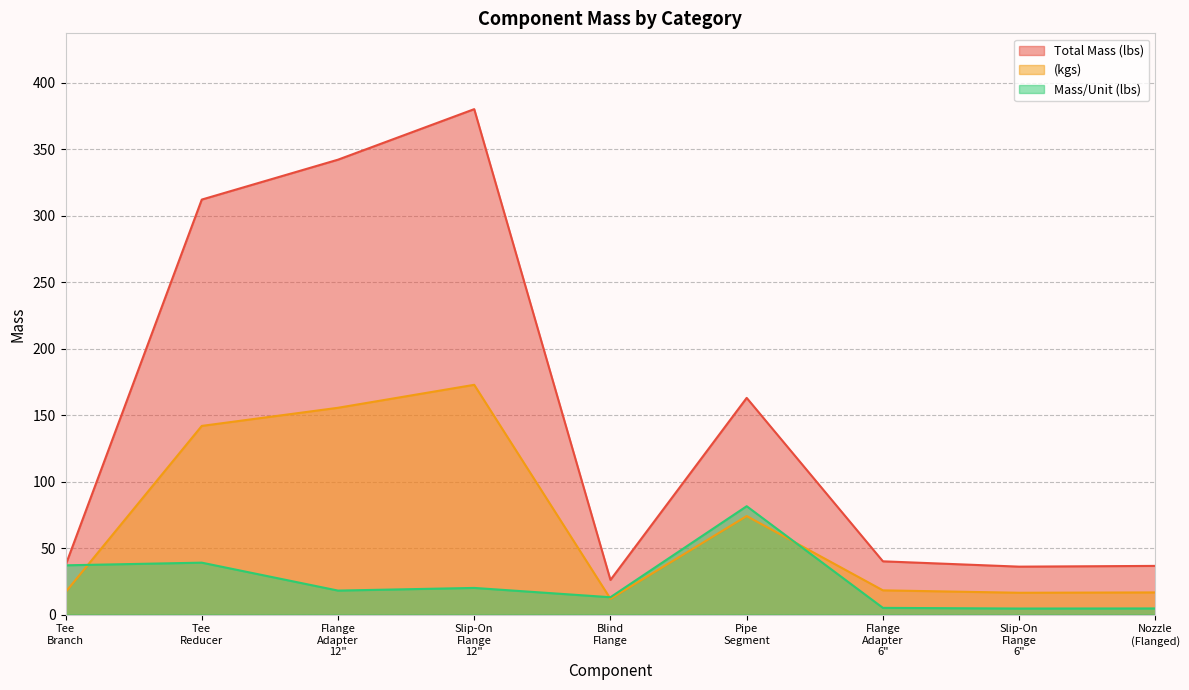

How many distinct data groups are displayed?

3